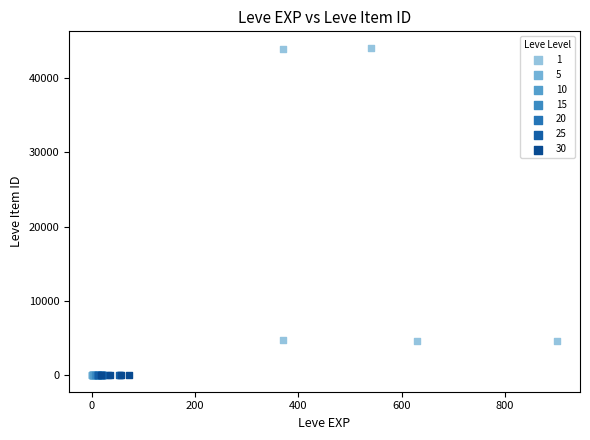

What are all the series names shown in the legend?

1, 5, 10, 15, 20, 25, 30